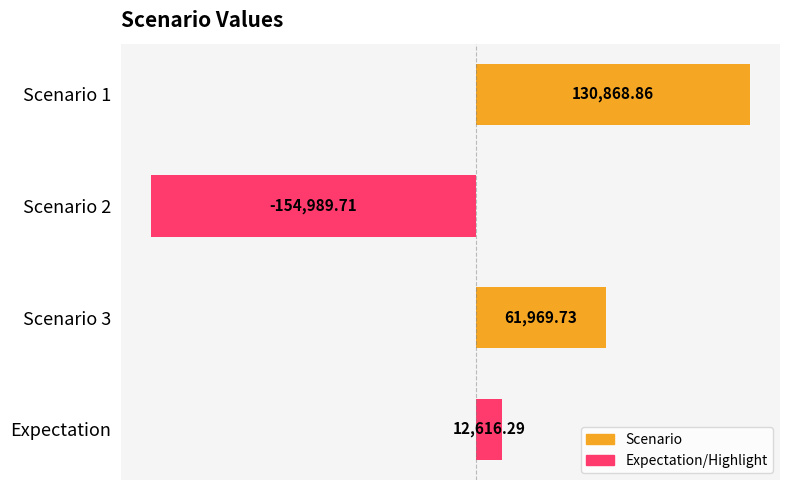

What is the change in value from Scenario 2 to Scenario 3?

+216959.4